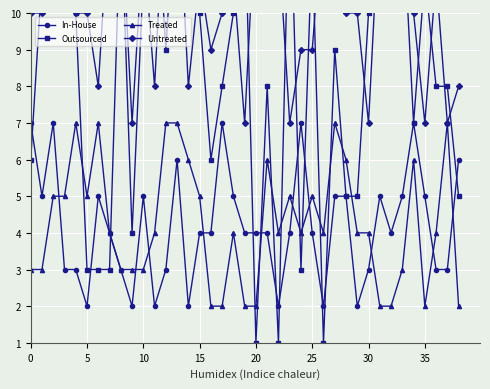

True or false: In-House has more than 2 points higher than both neighbors.

True